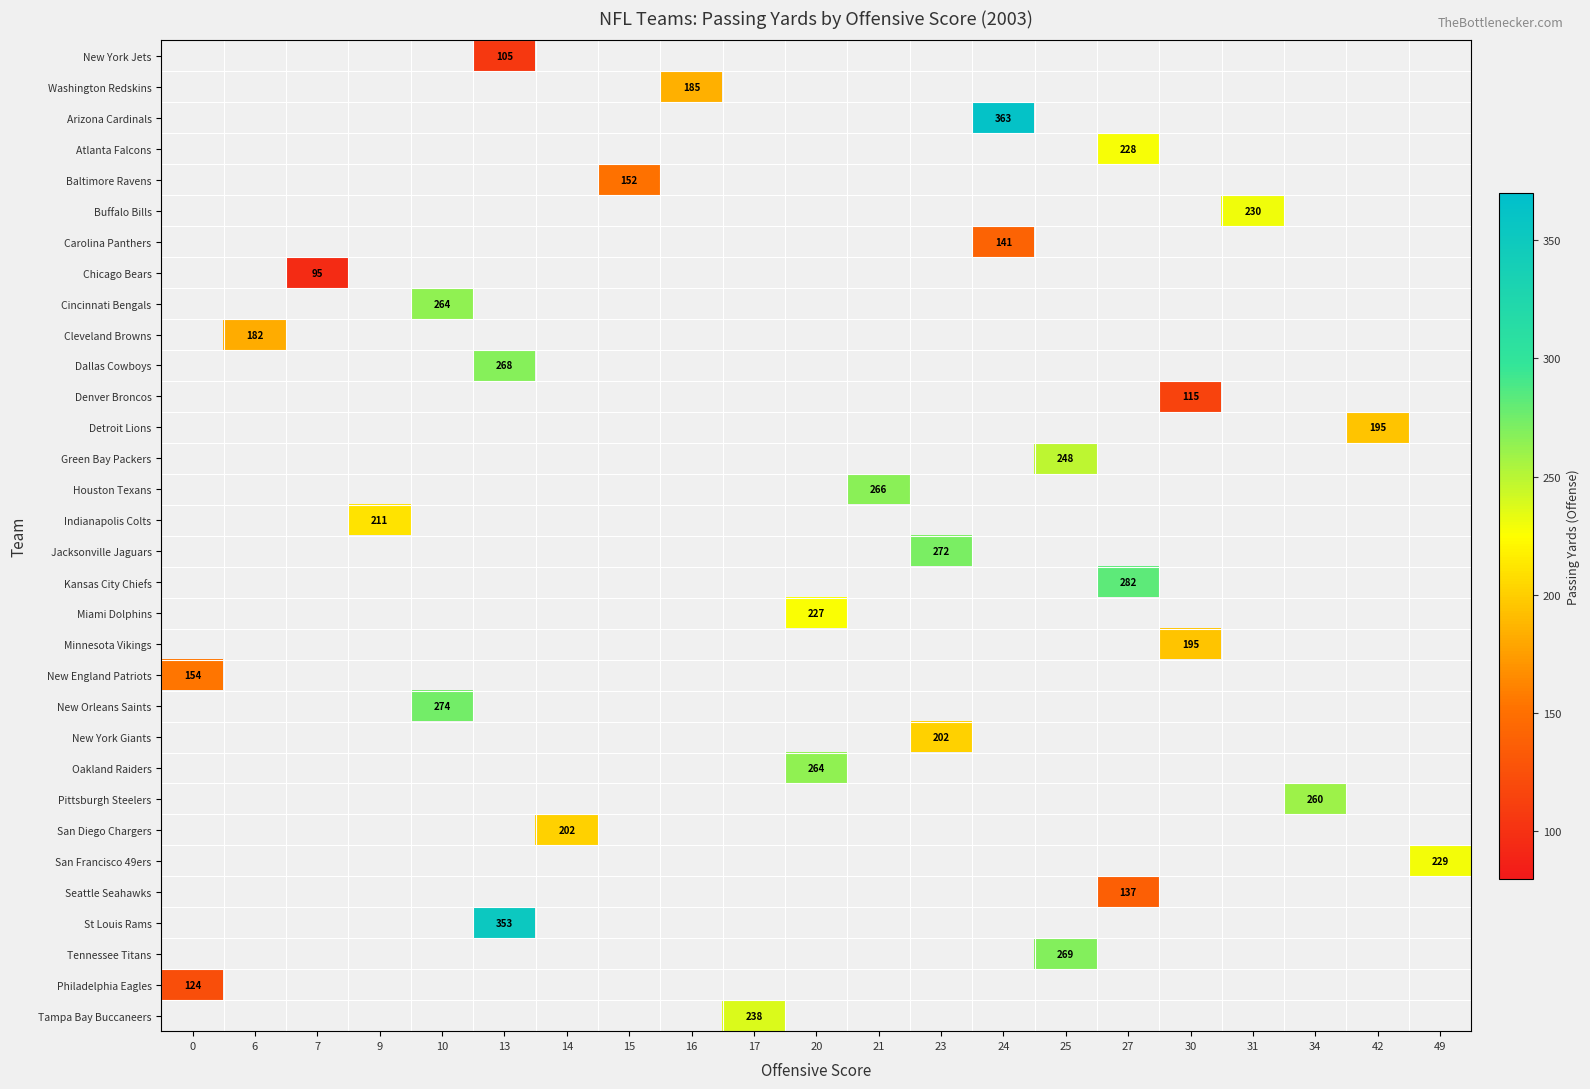

At which category does the chart reach its peak across all series?

24